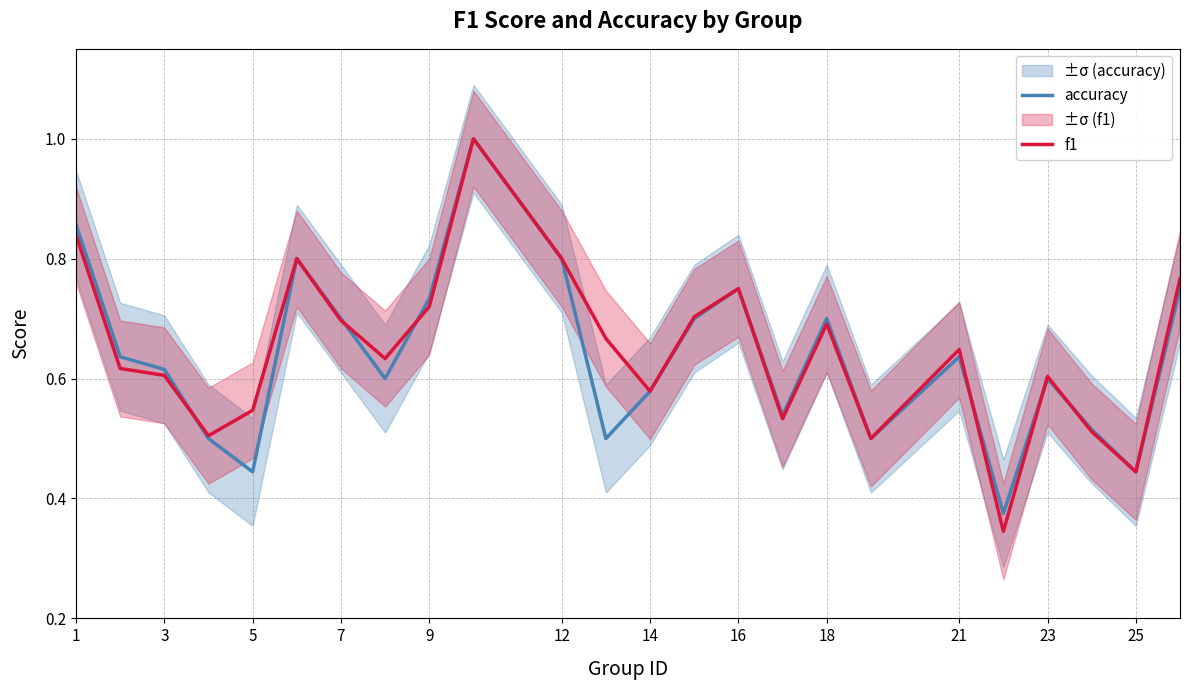

The f1 series shows 0.2 at 5. True or false?

False